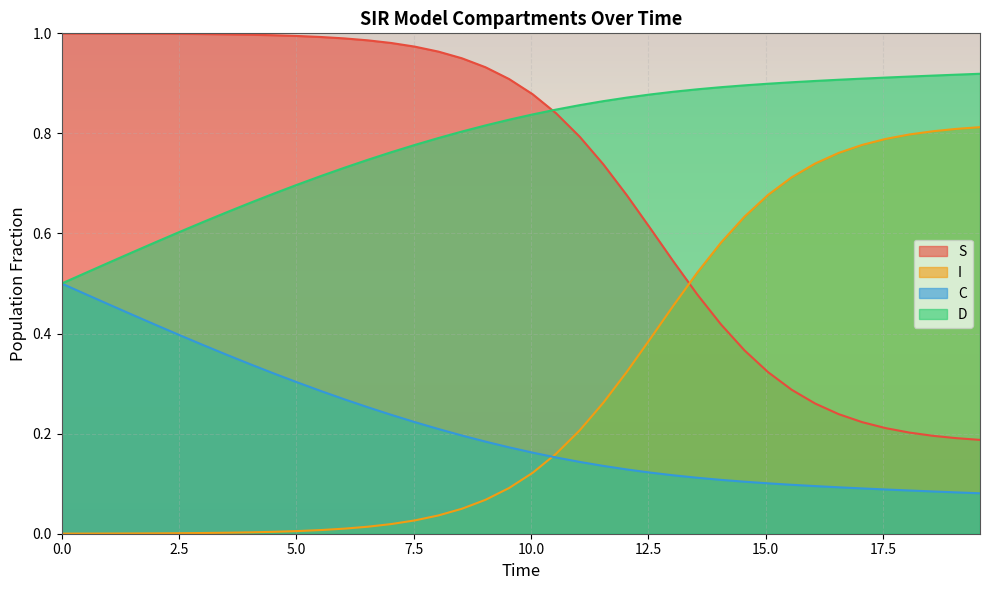

True or false: I and S cross at least once.

True